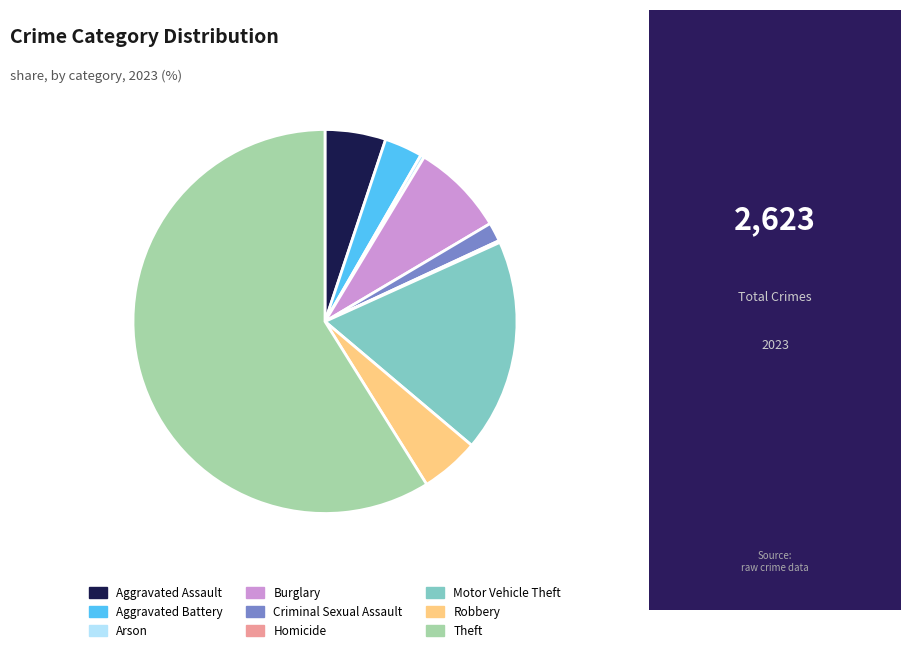

Which has a higher value, Theft or Robbery?

Theft